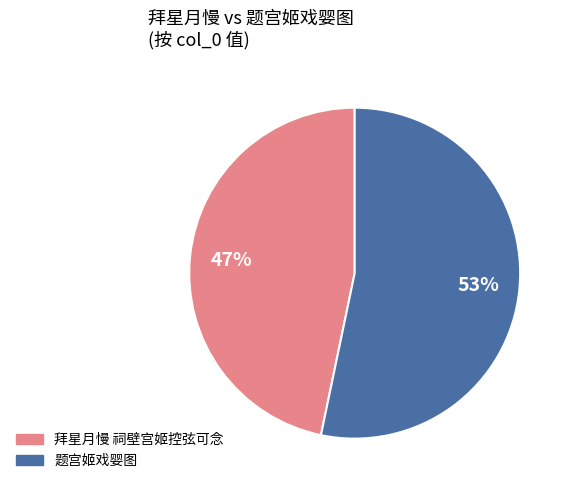

Is it true that 拜星月慢 祠壁宫姬控弦可念 is 34% of the pie?

False